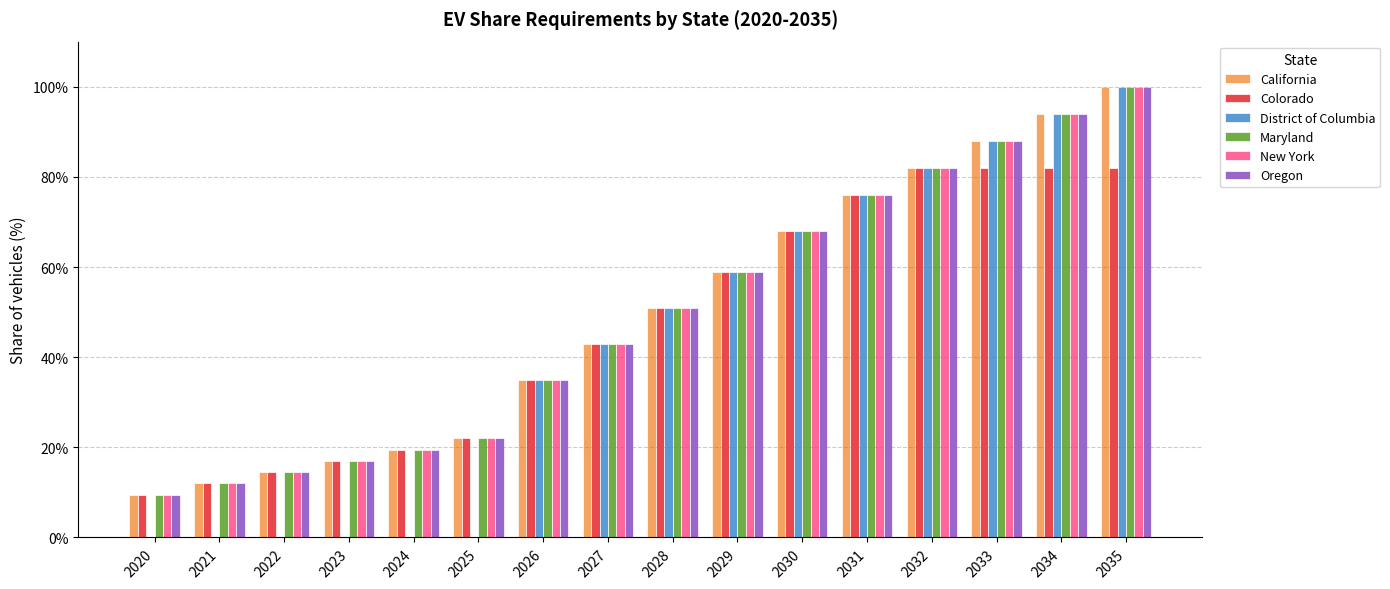

List the series in order of their peak value, highest first.

California, District of Columbia, Maryland, New York, Oregon, Colorado